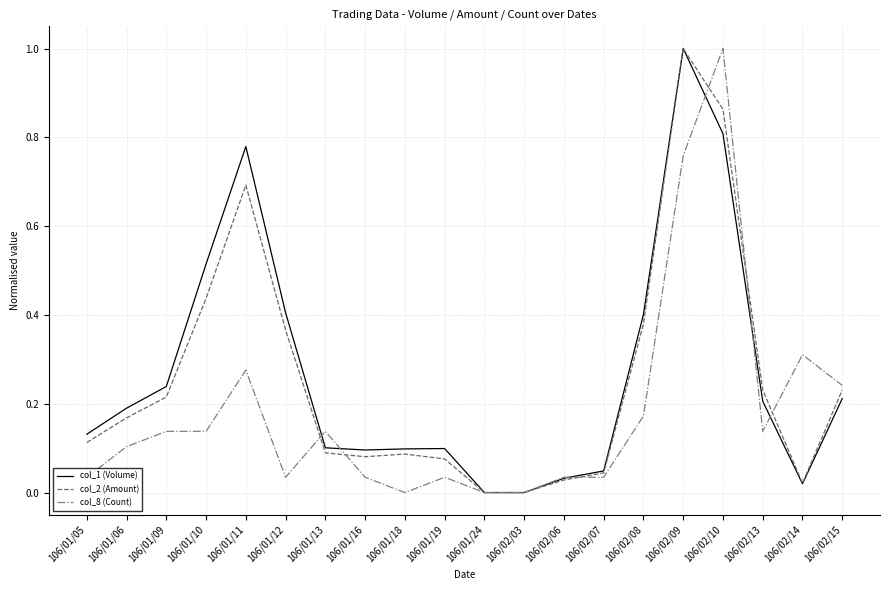

True or false: col_2 (Amount) has more than 1 points higher than both neighbors.

True